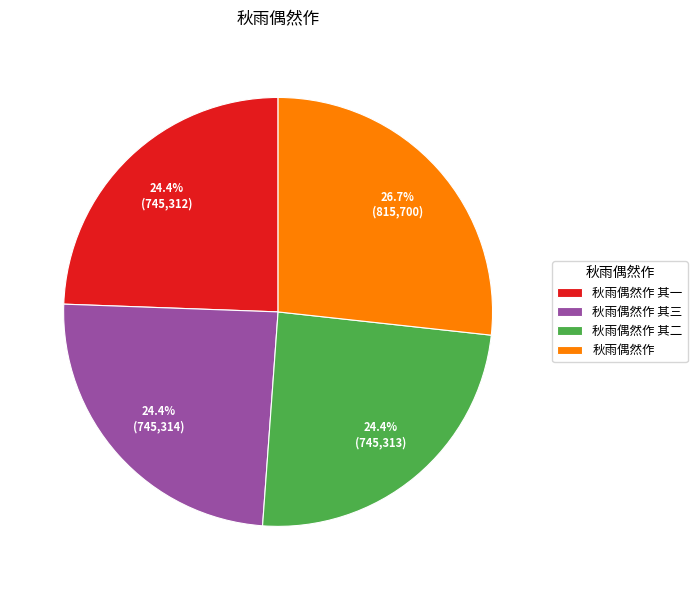

Do 秋雨偶然作 and 秋雨偶然作 其二 together represent more than half of the pie?

Yes